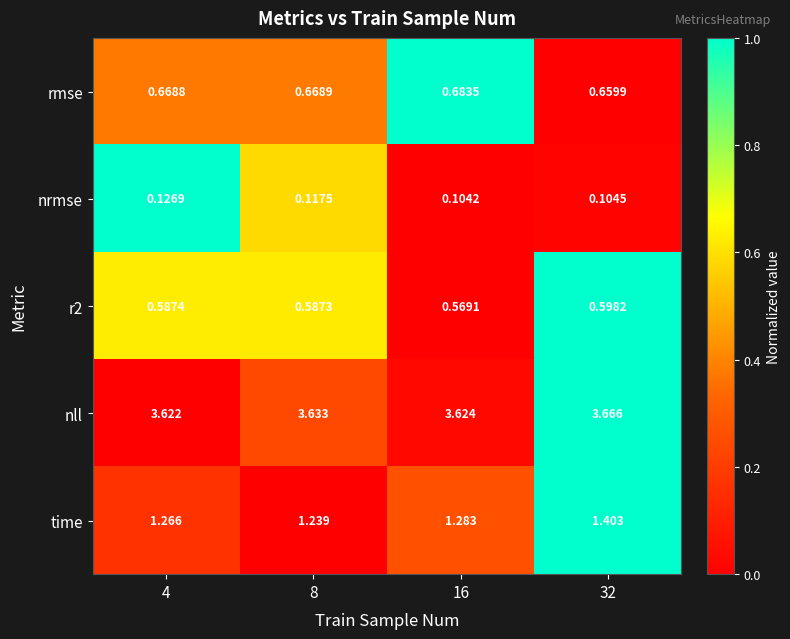

At 8, list the series in order from largest to smallest.

nll, time, rmse, r2, nrmse